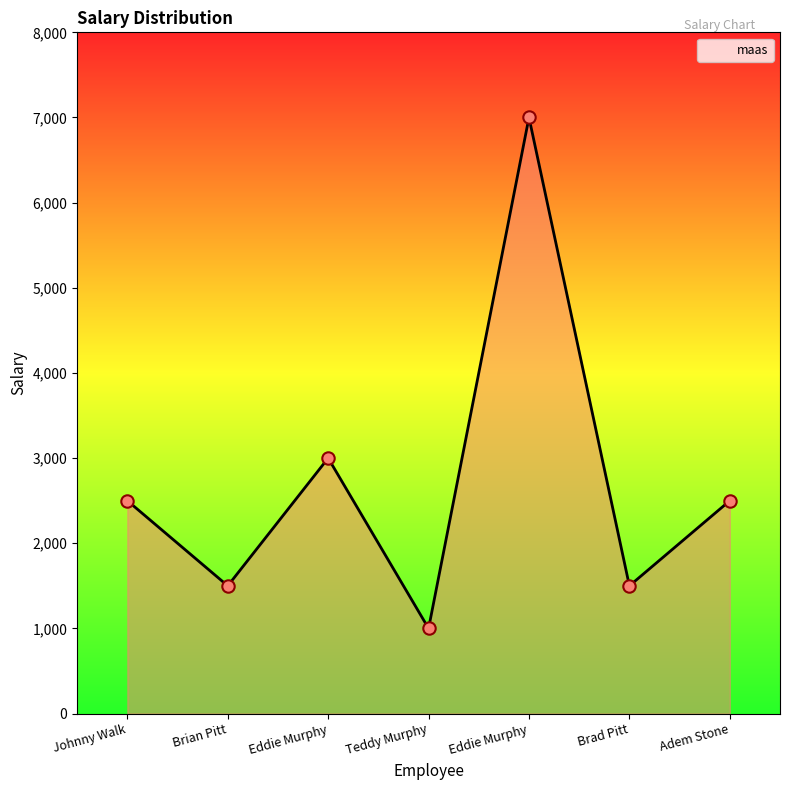

Count the number of data series in this chart.

1